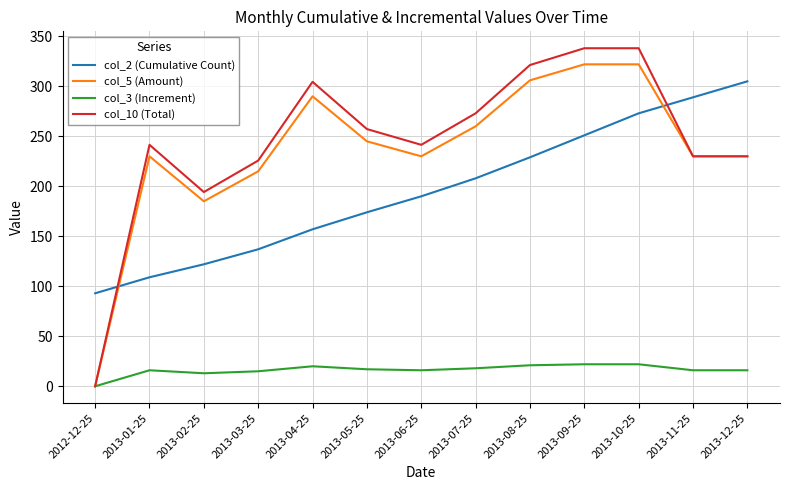

What is the maximum value shown in the chart?

338.1